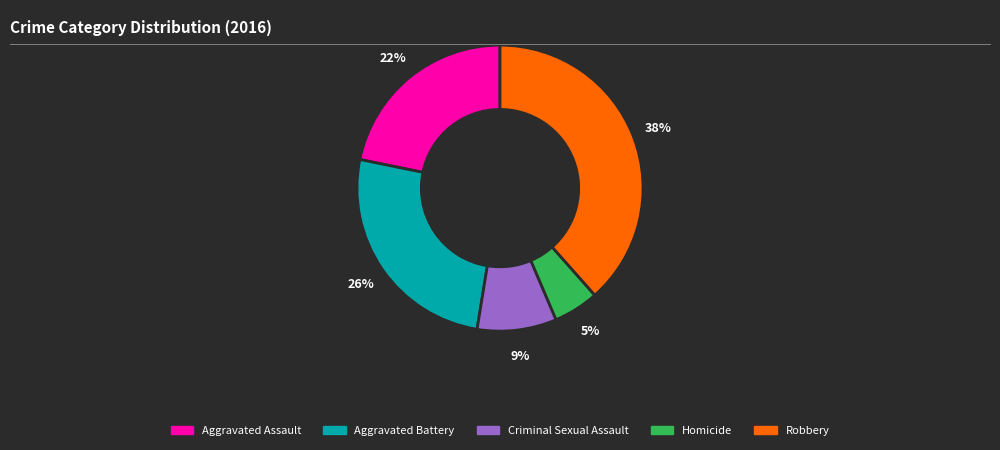

Approximately how many times larger is the value at Robbery compared to Aggravated Battery?

1.5